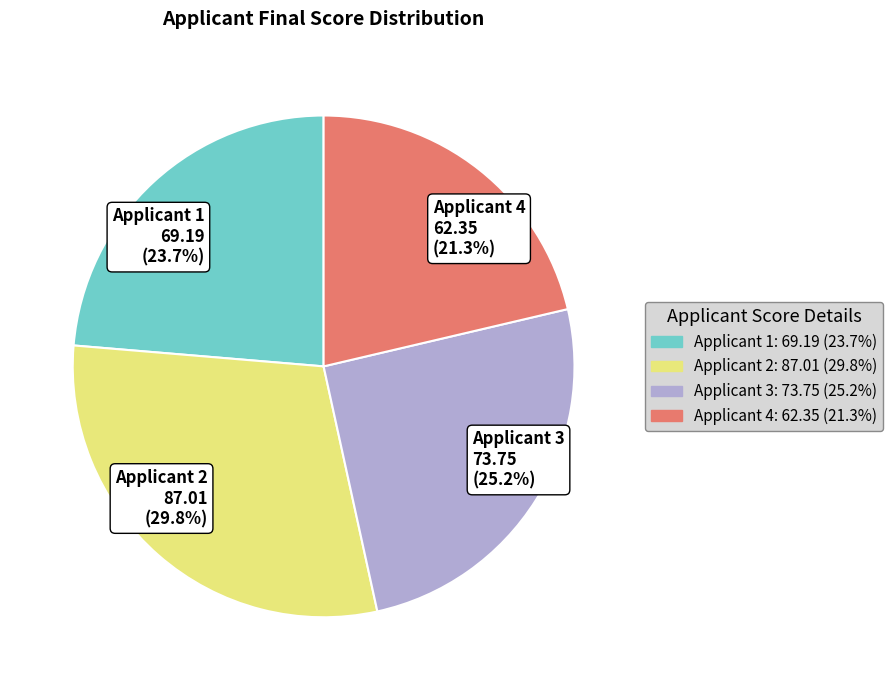

Which category has the smallest portion of the pie?

Applicant 4 62.35 (21.3%)